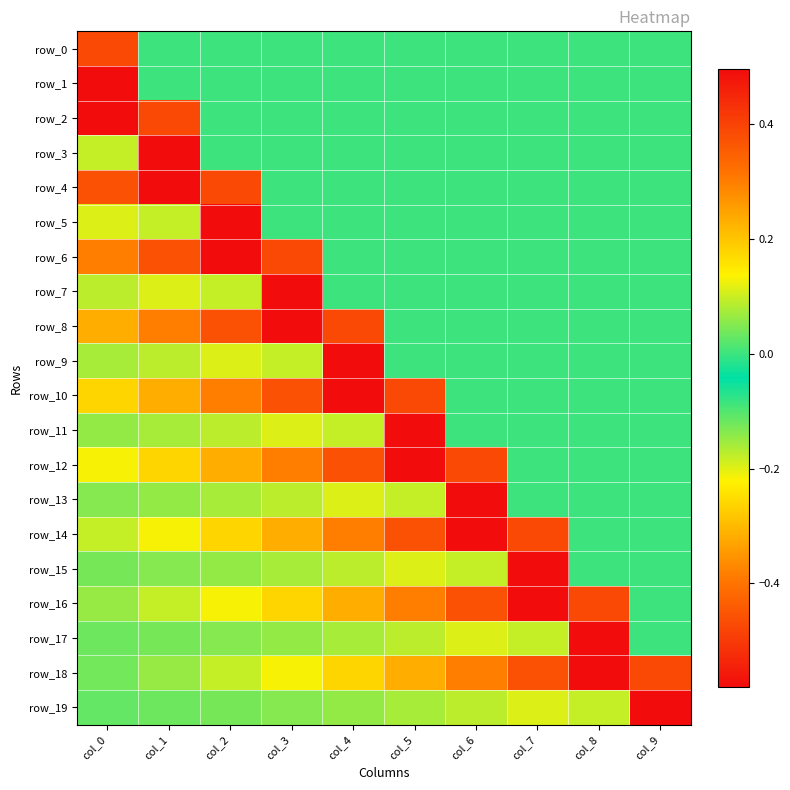

What is the difference between the maximum and second lowest values in the row_19 series?

0.5